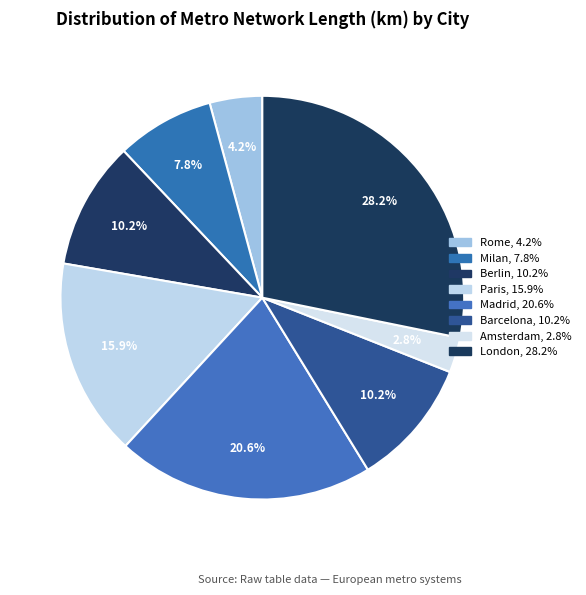

Count the number of slices in the pie.

8